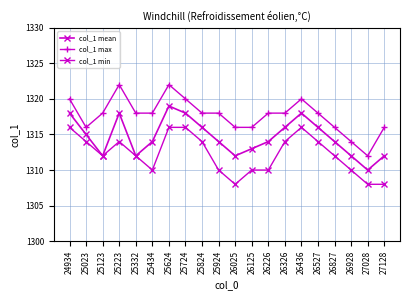

At which category does col_1 min reach its first local valley?

25123